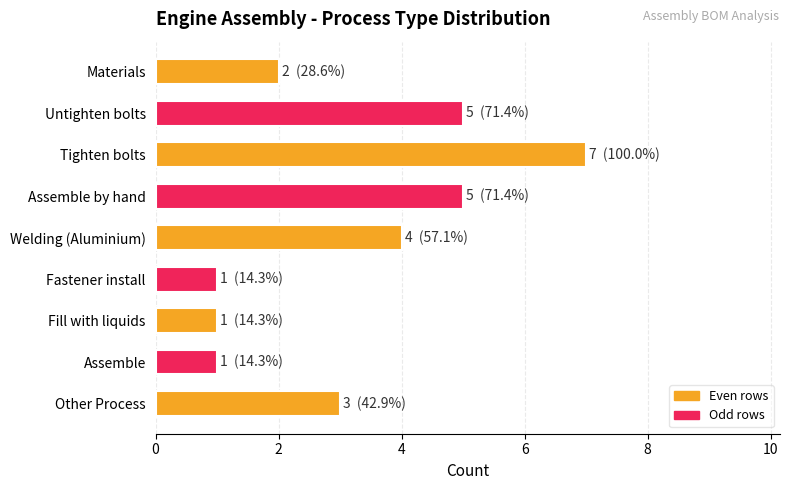

What is the maximum value shown in the chart?

7